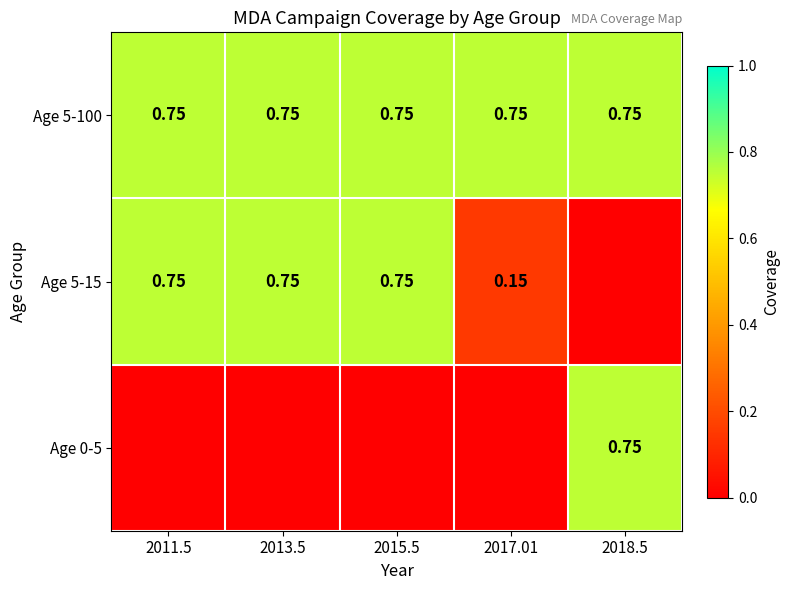

What is the average value of the Age 5-15 series?

0.5